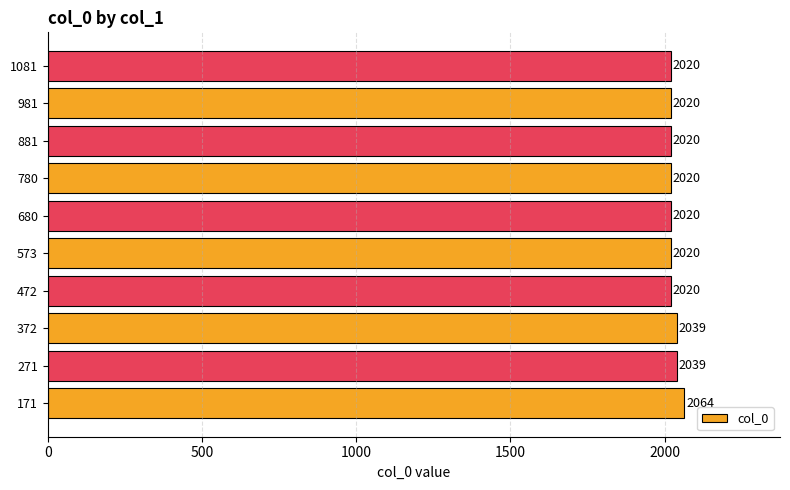

The value at 680 is 2020. True or false?

True